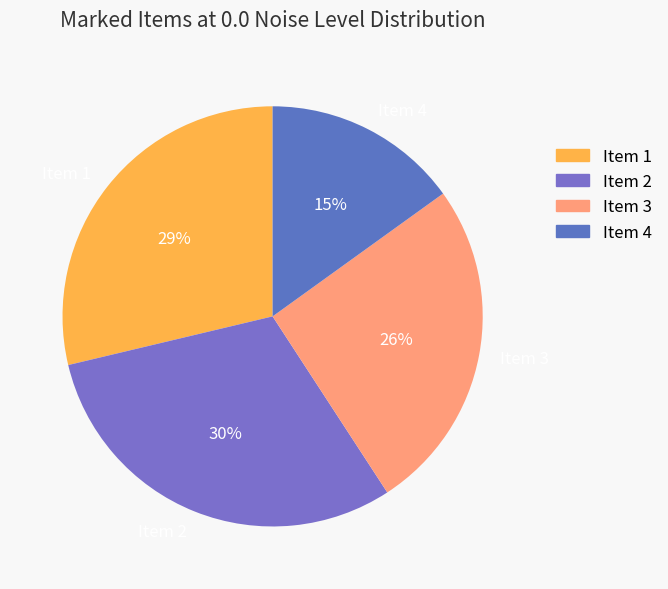

Is it true that Item 3 is 34% of the pie?

False